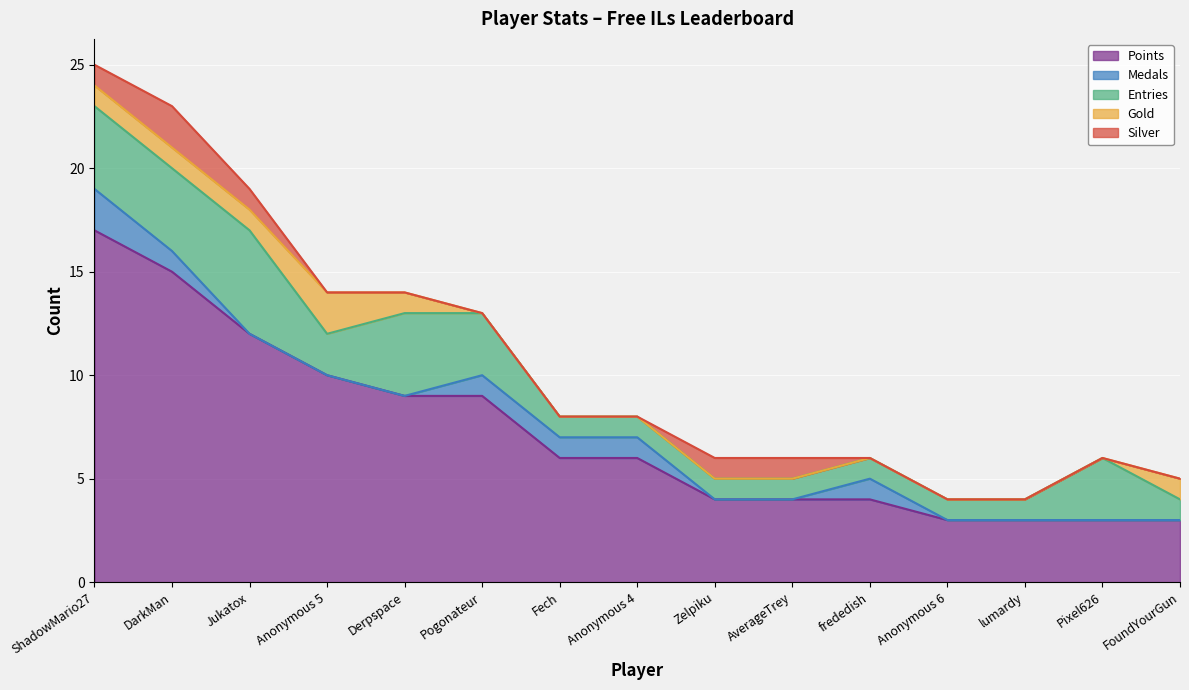

Count the Medals values in the range 0 to 1.

14